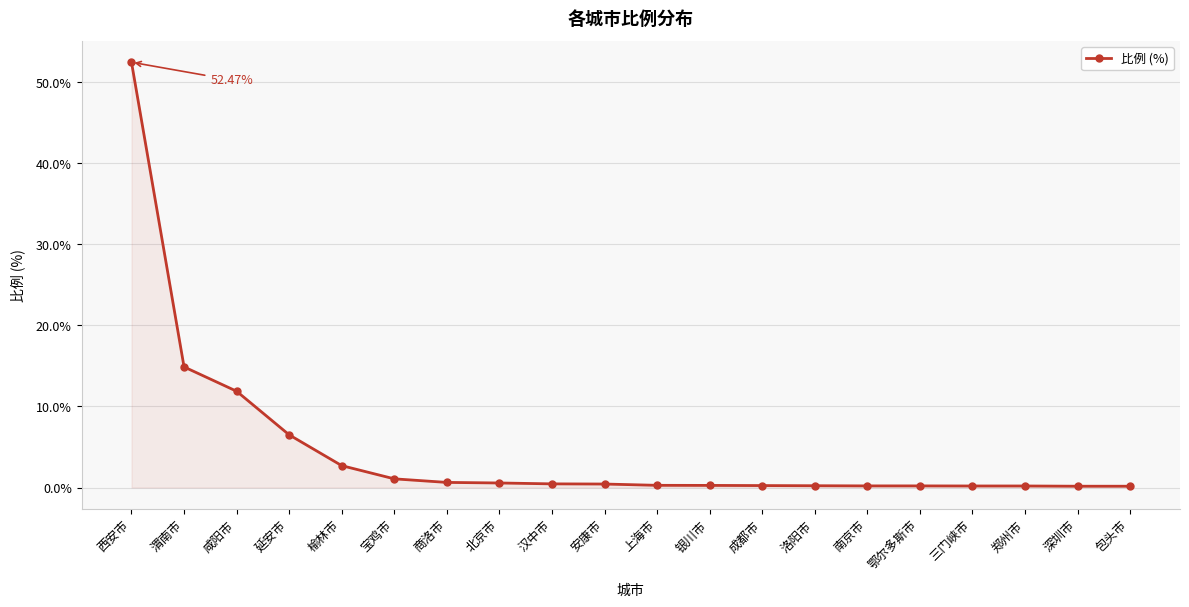

What is the change in value from 咸阳市 to 郑州市?

-11.7